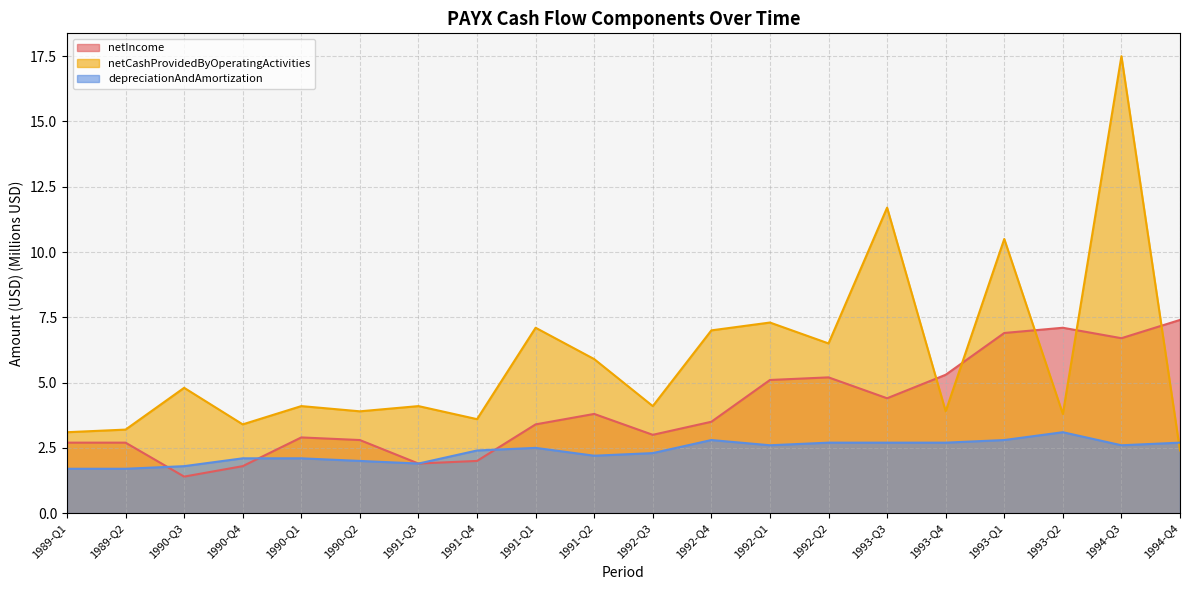

Is the value of netCashProvidedByOperatingActivities at 1992-Q1 greater than the value of netIncome at 1994-Q4?

No